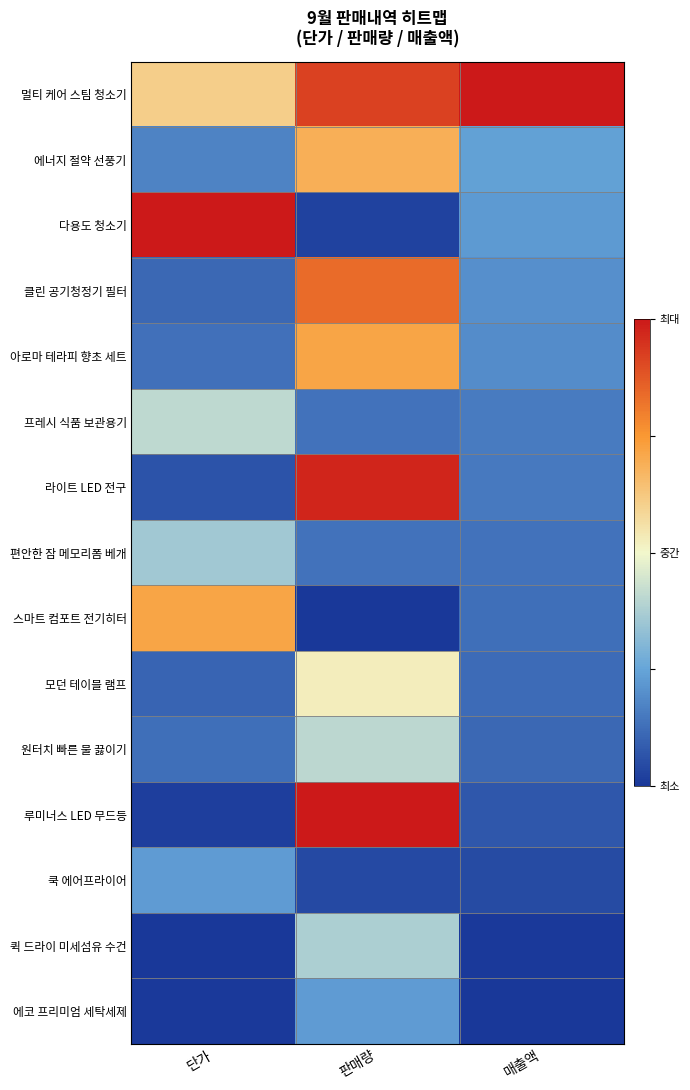

List the series in order of their peak value, highest first.

멀티 케어 스팀 청소기, 다용도 청소기, 루미너스 LED 무드등, 라이트 LED 전구, 클린 공기청정기 필터, 아로마 테라피 향초 세트, 스마트 컴포트 전기히터, 에너지 절약 선풍기, 모던 테이블 램프, 프레시 식품 보관용기, 원터치 빠른 물 끓이기, 퀵 드라이 미세섬유 수건, 편안한 잠 메모리폼 베개, 에코 프리미엄 세탁세제, 쿡 에어프라이어